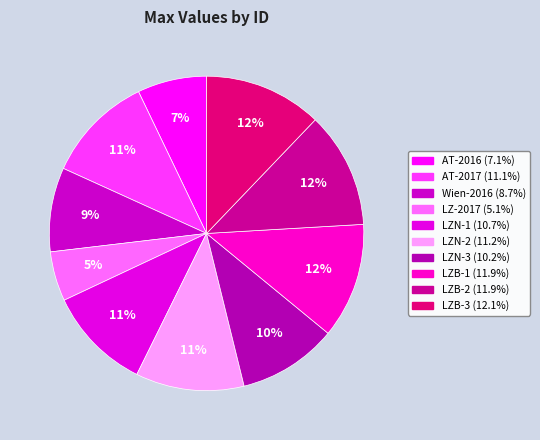

The LZN-1 slice represents 25% of the pie. True or false?

False